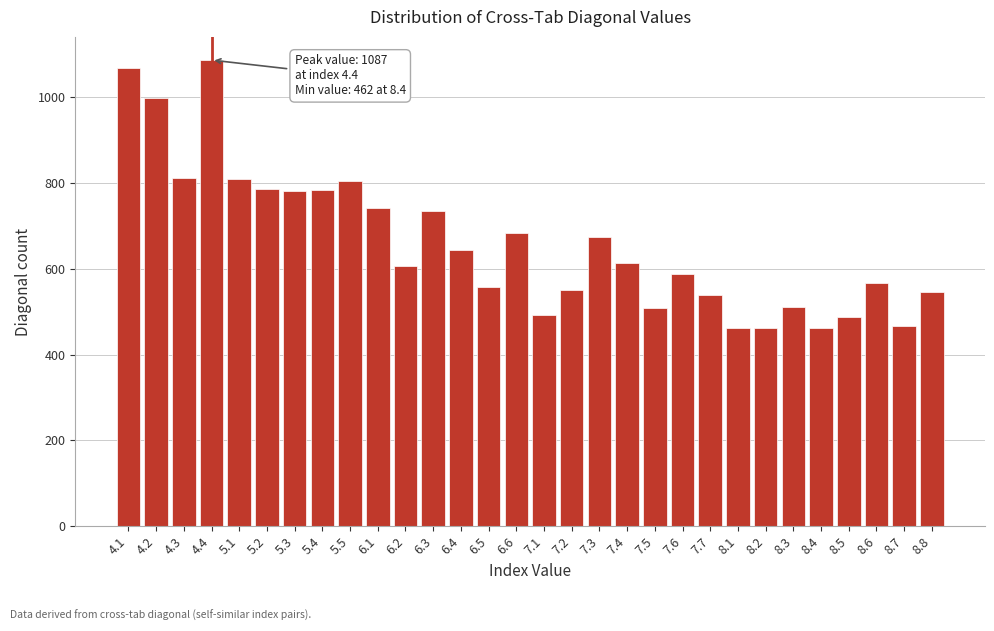

What is the value of the 6th bar from the left?

786